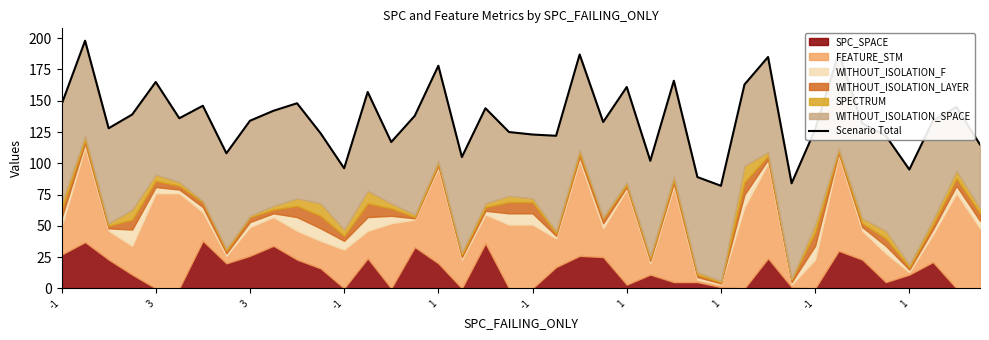

What is the label of the 29th point from the right?

11